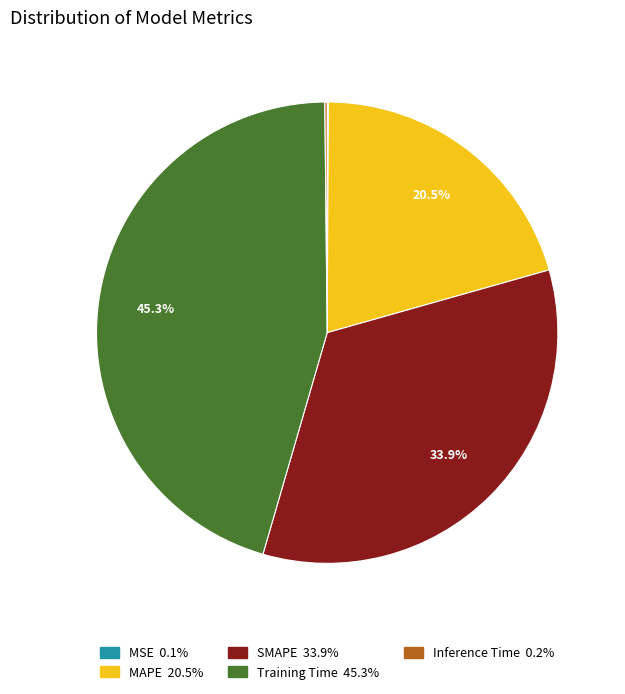

How many slices are in this pie chart?

5